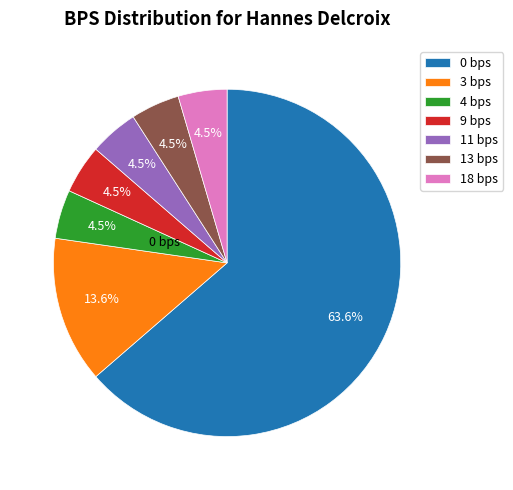

Do 13 bps and 18 bps together represent more than half of the pie?

No